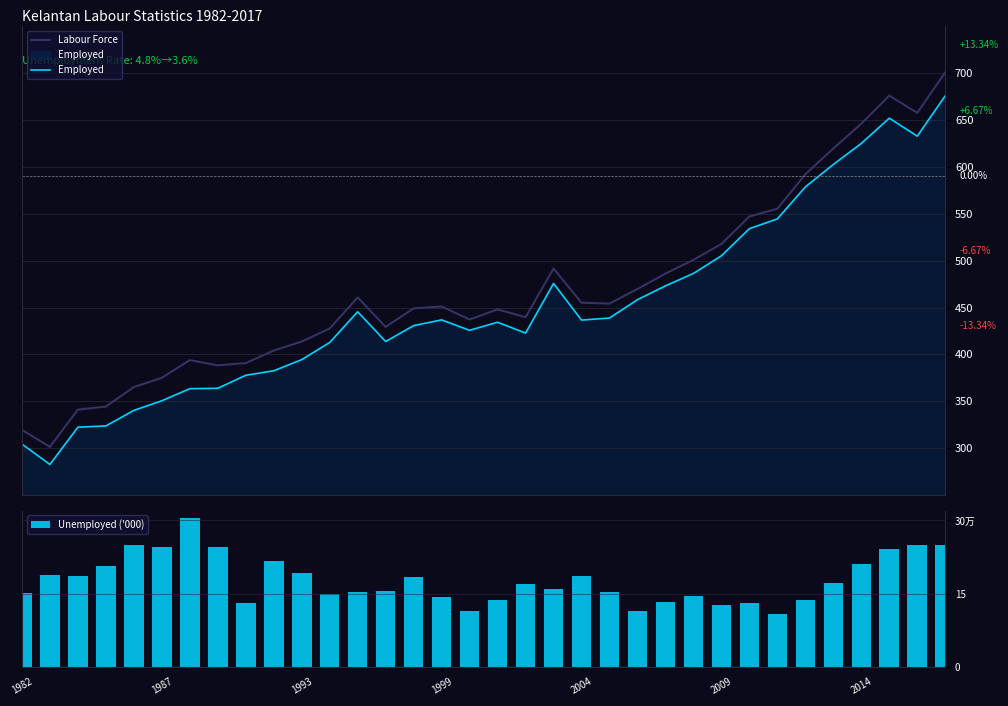

Which series has the widest spread of values?

Labour Force